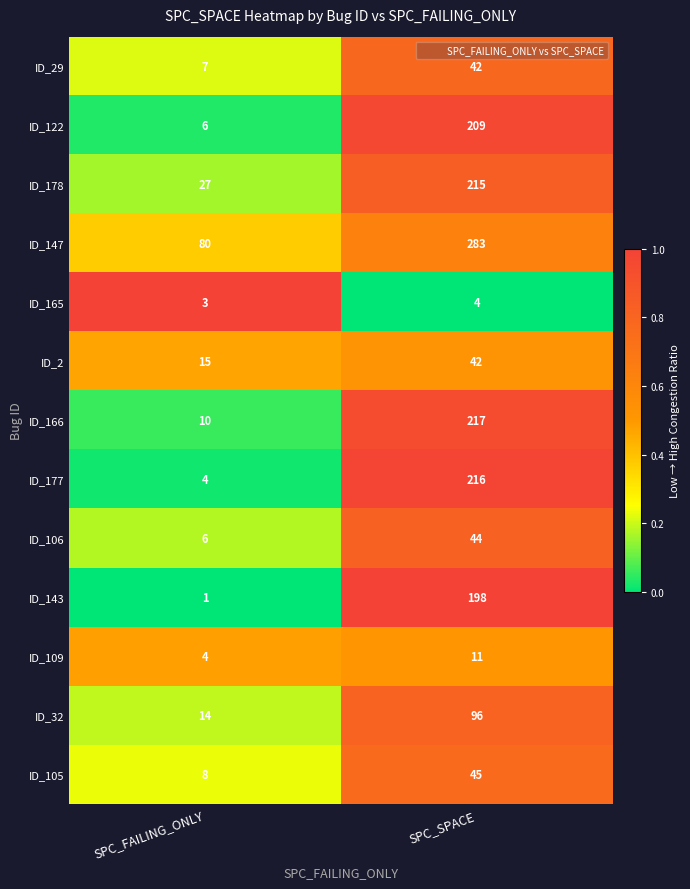

Which label corresponds to the smallest value in the chart?

SPC_FAILING_ONLY